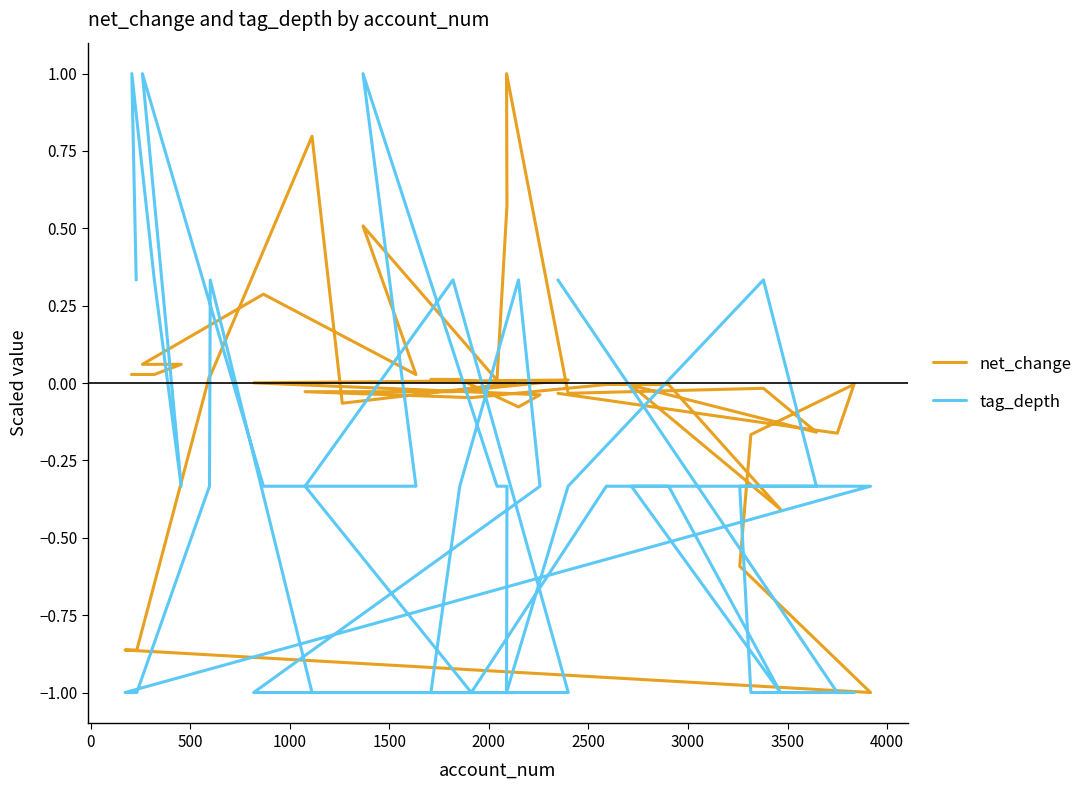

Which series has the widest spread of values?

net_change